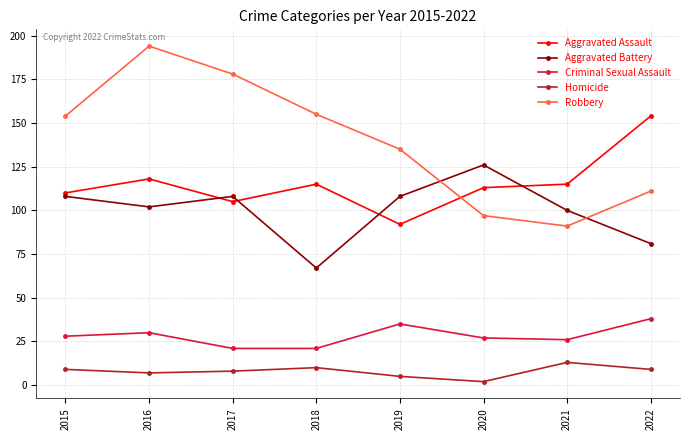

Where do Robbery and Aggravated Battery first cross each other?

2019 and 2020